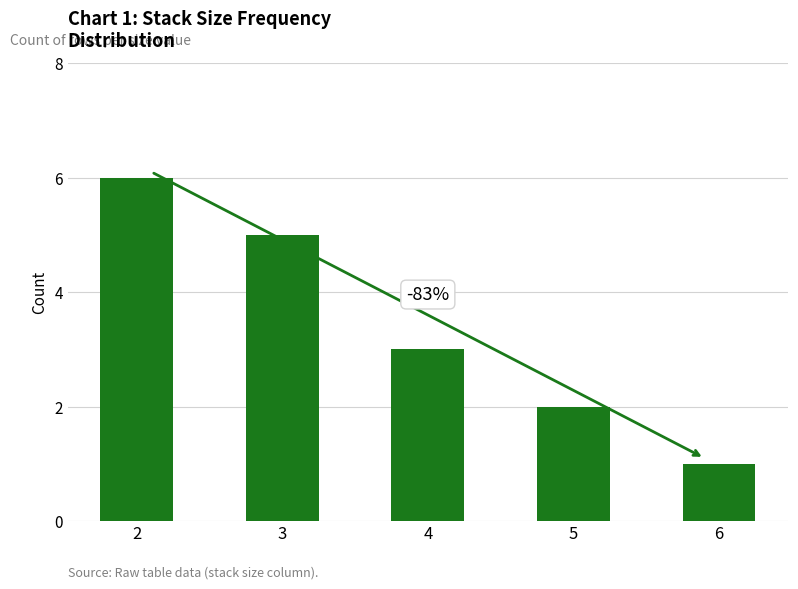

True or false: the data shows 1 at 6.

True